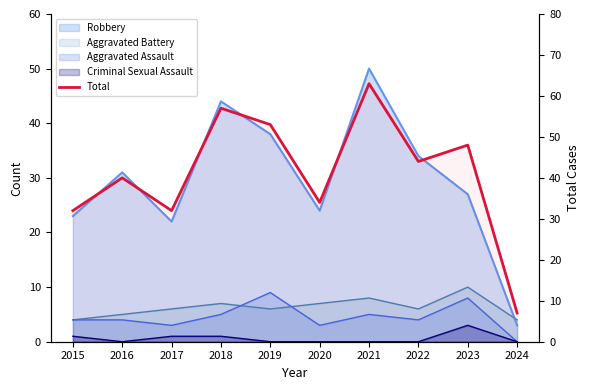

At which label does the data first exceed 44?

2018